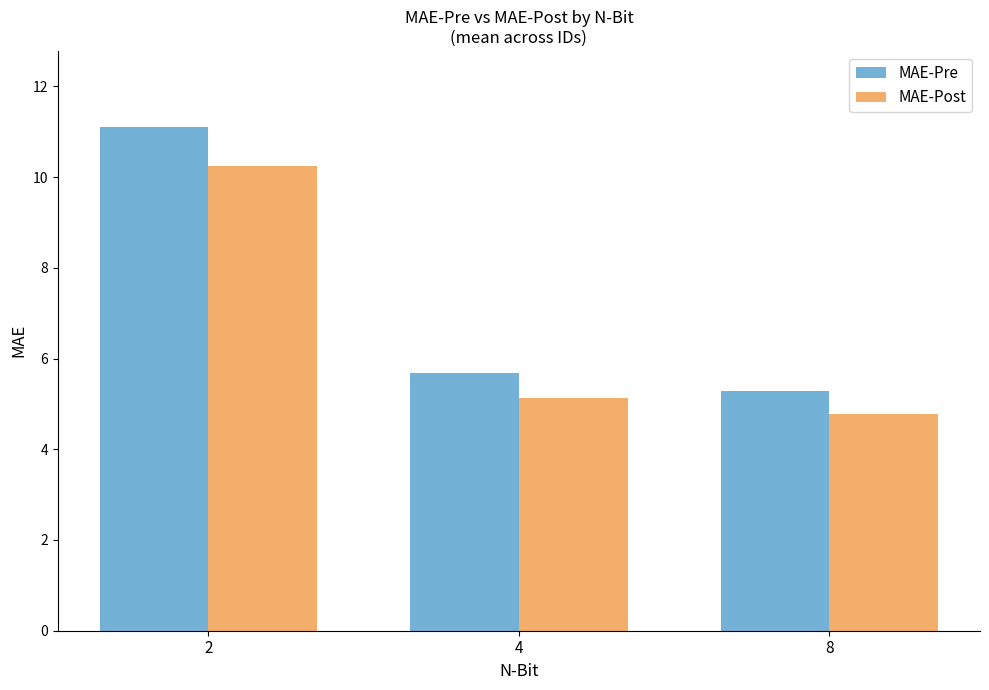

How many bars are there in each group?

2